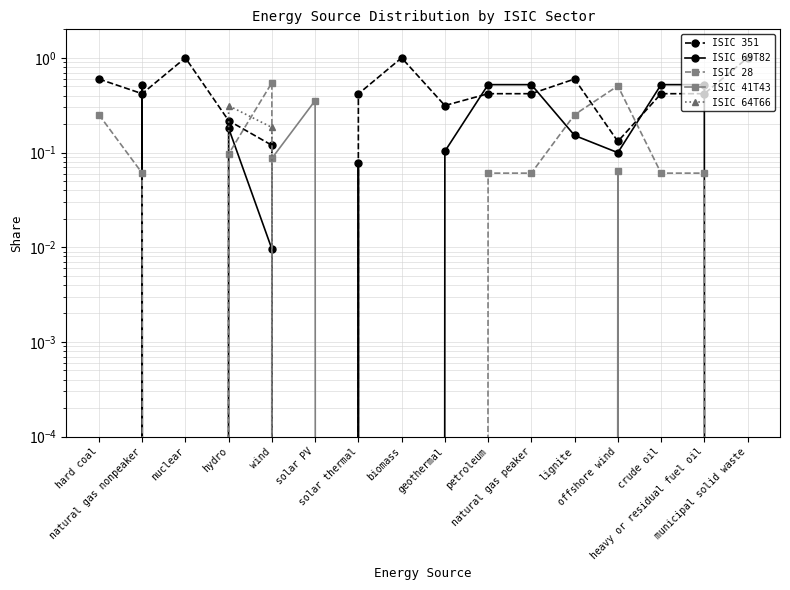

At which category does ISIC 64T66 reach its first local peak?

hydro